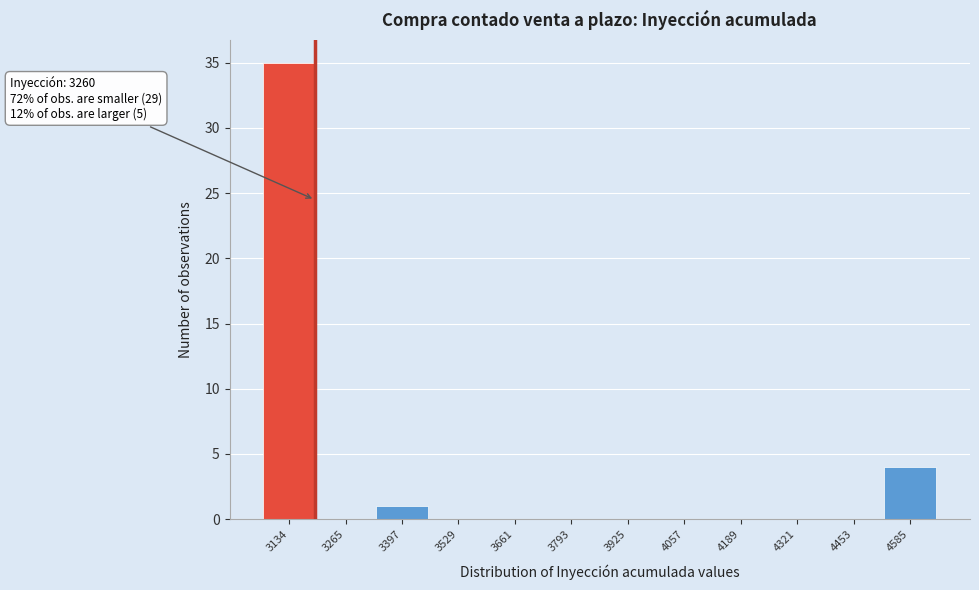

Reading left to right, list all the values displayed in this chart.

3134=35	3265=0	3397=1	3529=0	3661=0	3793=0	3925=0	4057=0	4189=0	4321=0	4453=0	4585=4